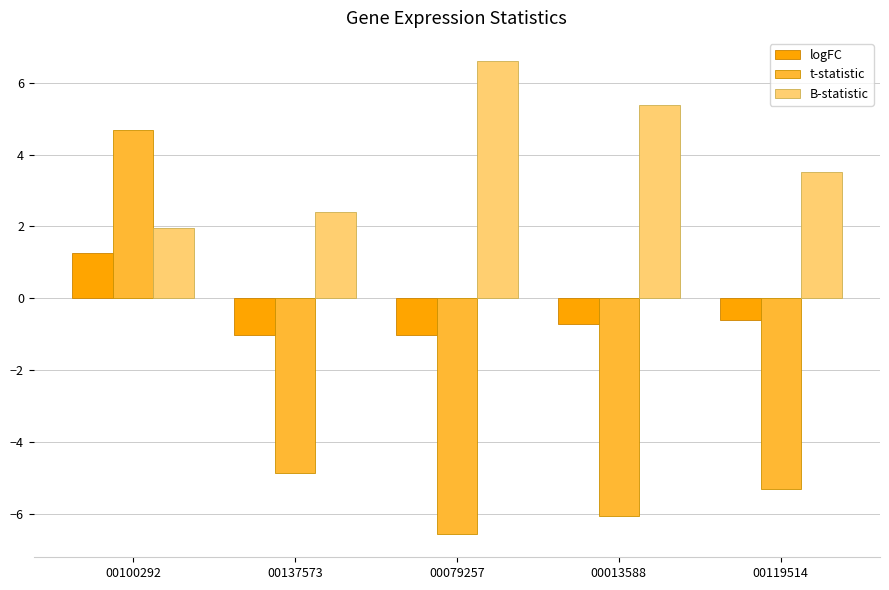

Between 00079257 and 00013588, which series saw the biggest shift?

B-statistic